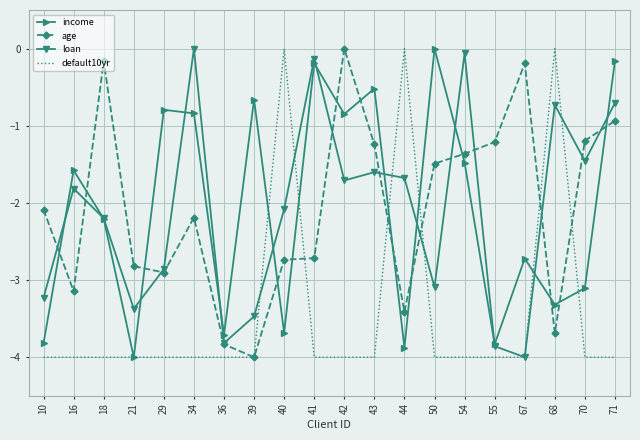

What are all the series names shown in the legend?

income, age, loan, default10yr